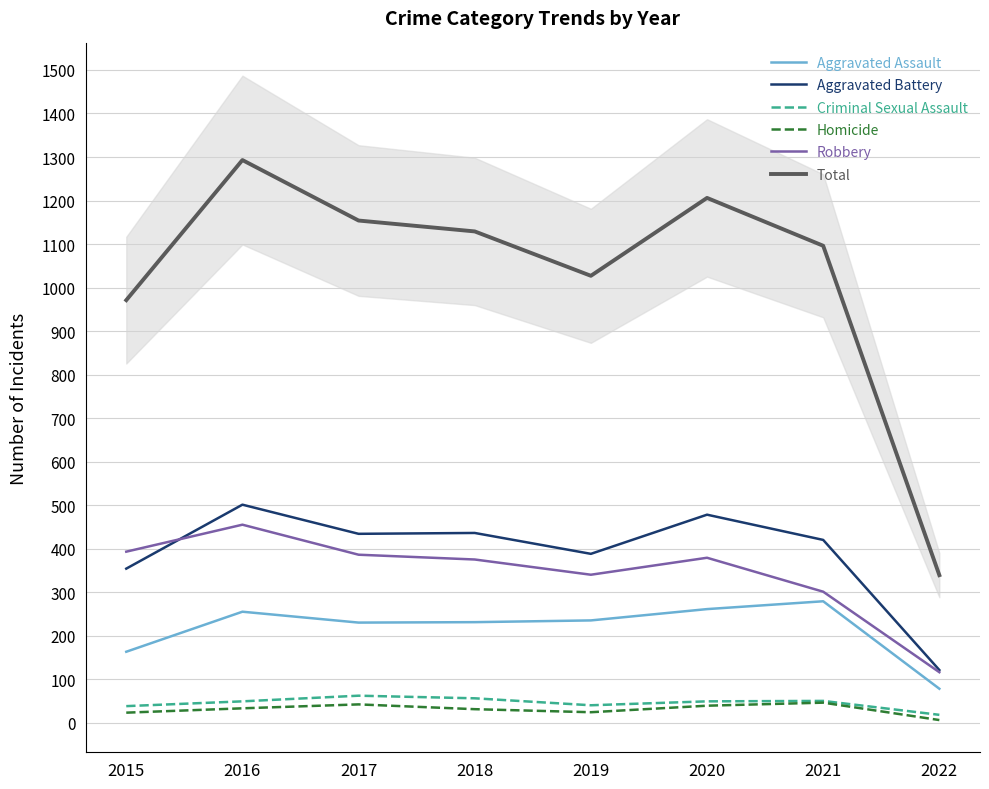

Rank the series by their maximum value, from lowest to highest.

Homicide, Criminal Sexual Assault, Aggravated Assault, Robbery, Aggravated Battery, Total